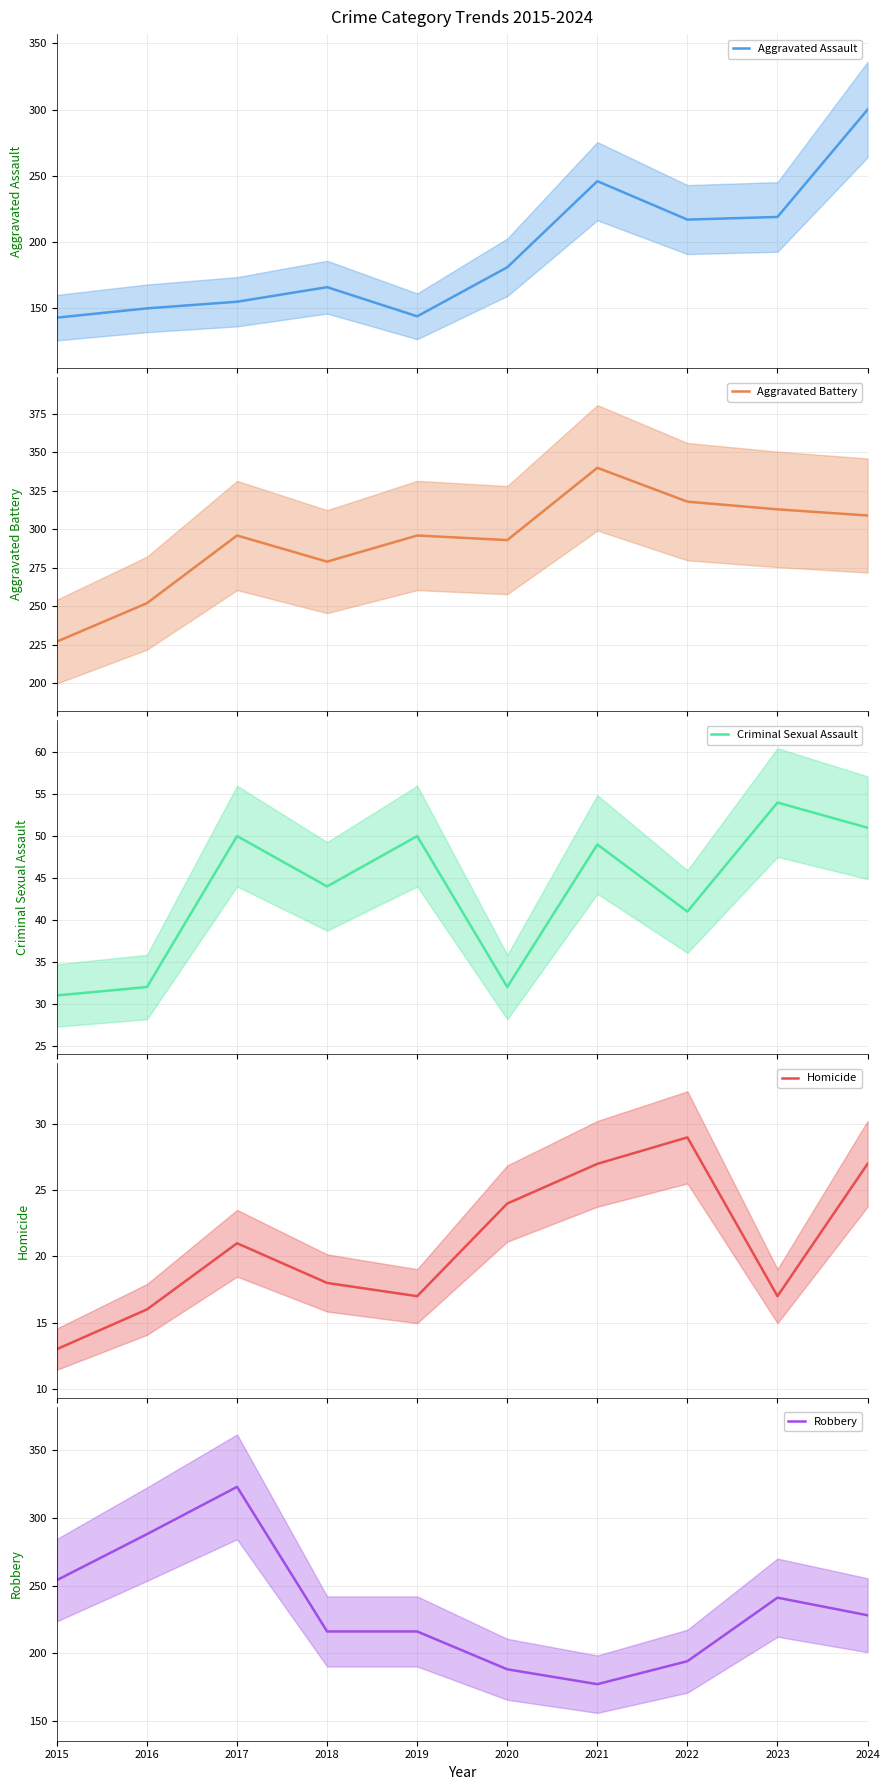

Count the number of data series in this chart.

5